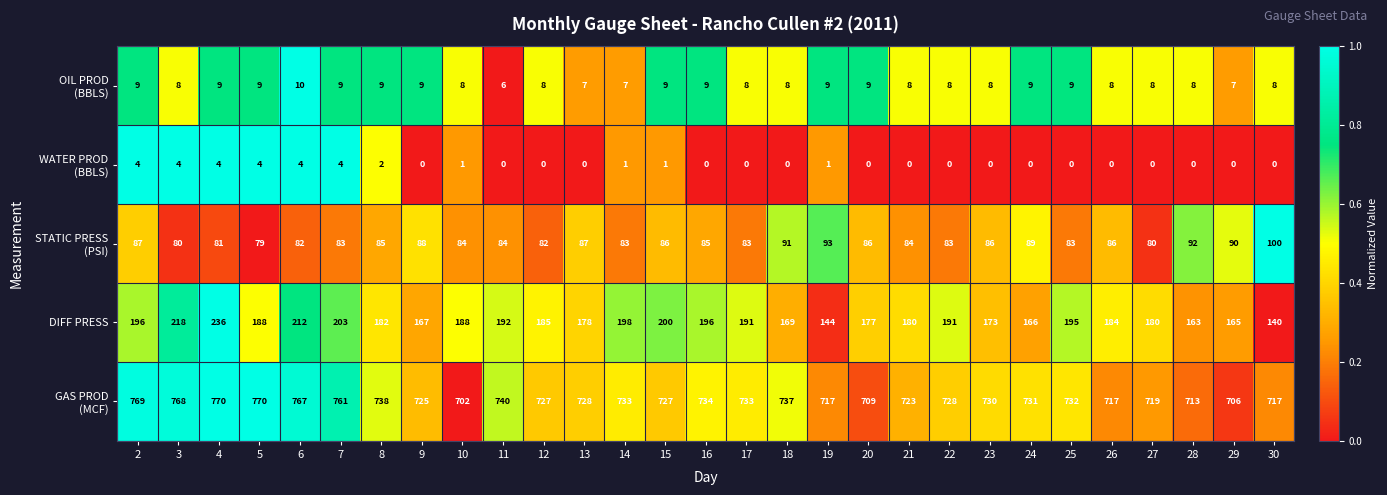

What is the approximate value of DIFF PRESS at 15?

200